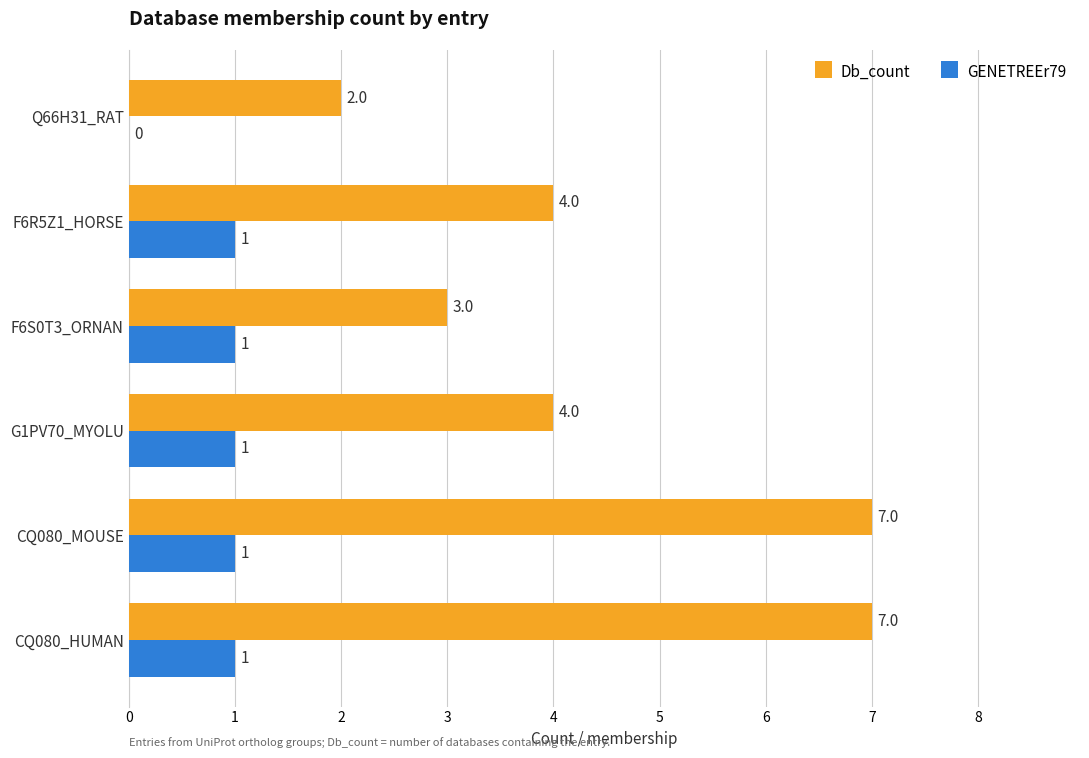

What is the maximum value for GENETREEr79?

1